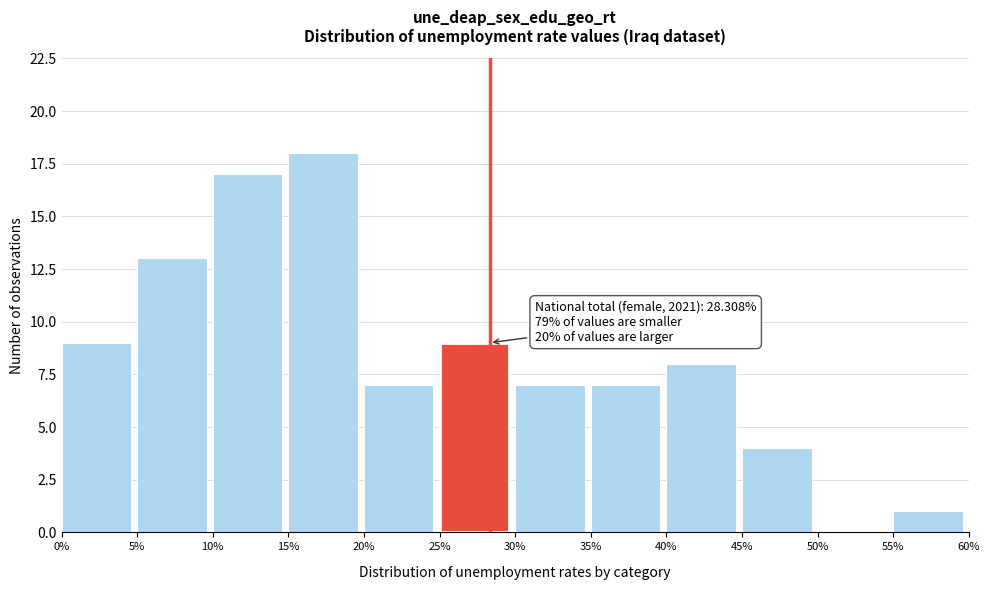

Which range on the x-axis has the tallest bar?

15% to 20%